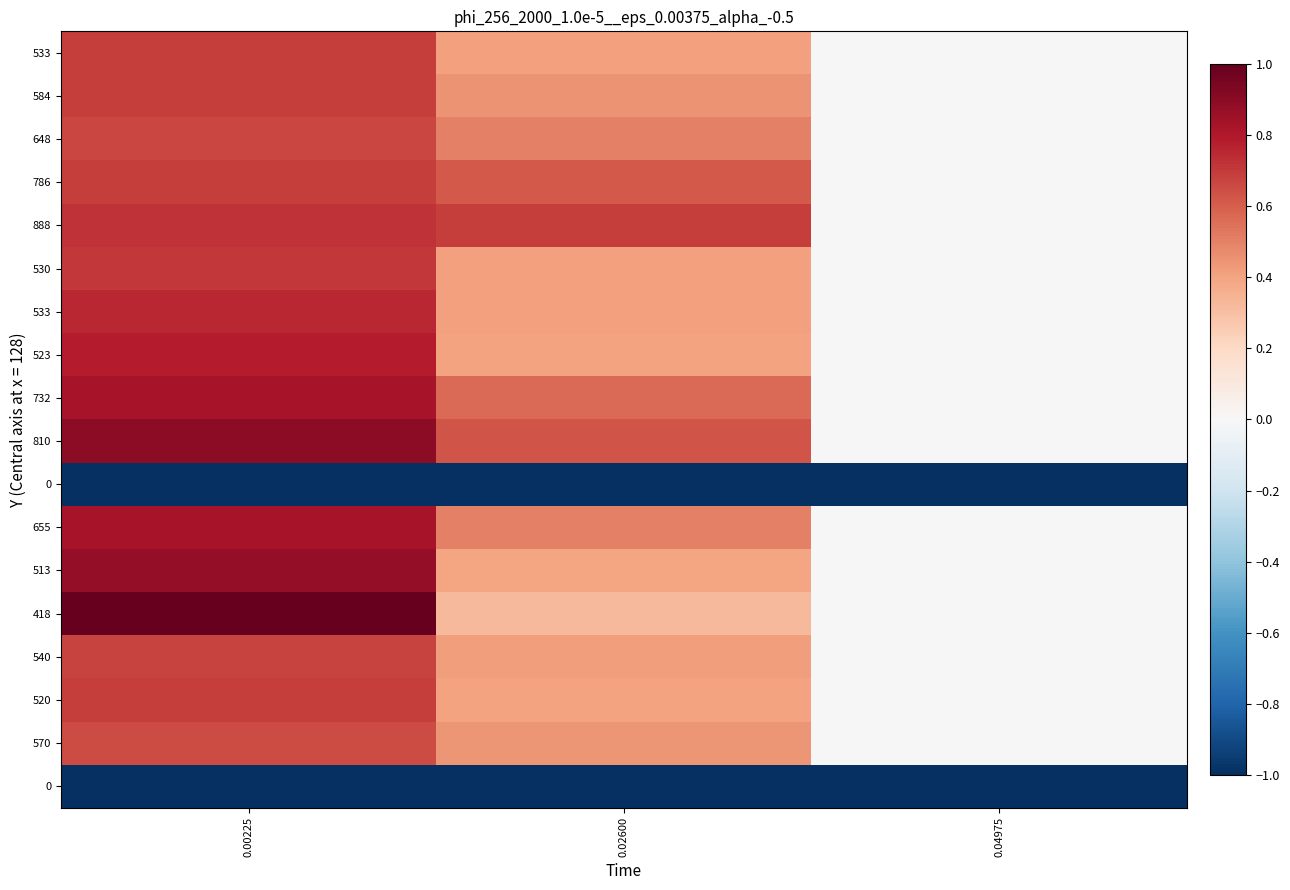

Count the number of data series in this chart.

18